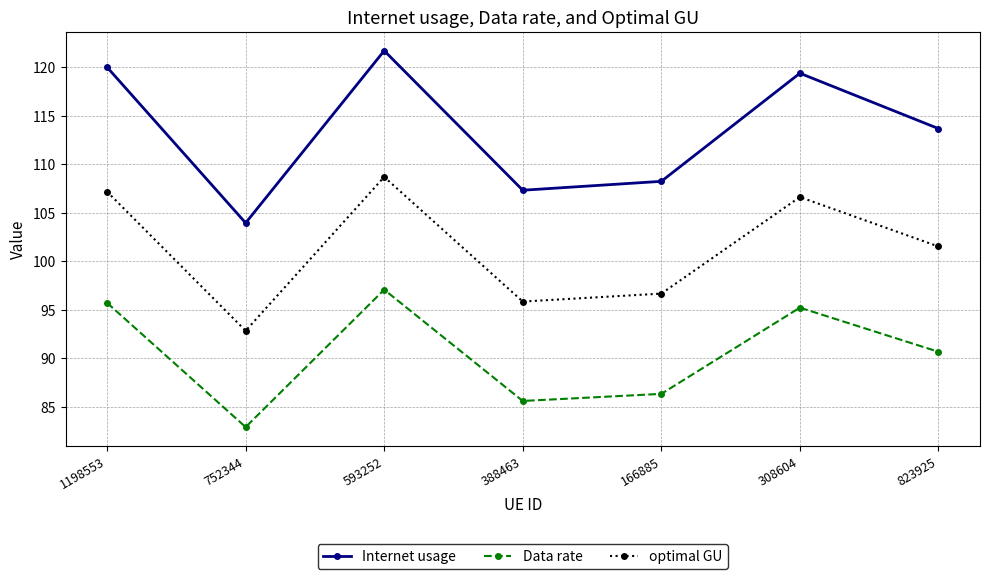

Reading right to left, what are all the values shown in this chart?

Internet usage: 823925=113.7	308604=119.4	166885=108.2	388463=107.3	593252=121.7	752344=103.9	1198553=120.0
Data rate: 823925=90.7	308604=95.2	166885=86.3	388463=85.6	593252=97.1	752344=82.9	1198553=95.7
optimal GU: 823925=101.5	308604=106.6	166885=96.7	388463=95.8	593252=108.7	752344=92.8	1198553=107.2